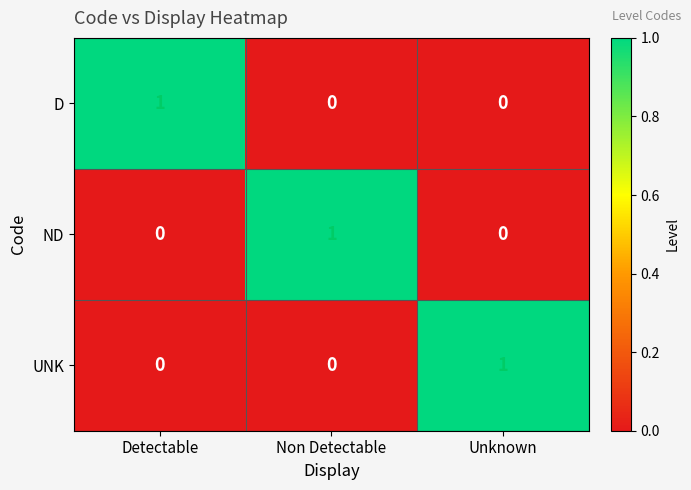

What is the difference between the highest and lowest values at Non Detectable?

1